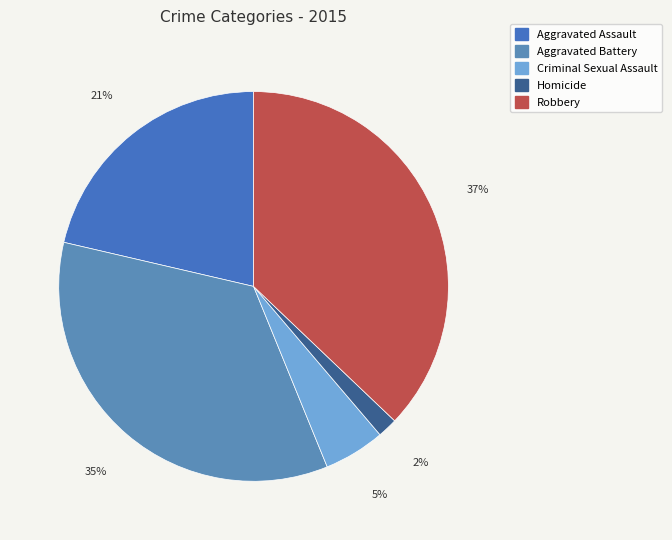

What percentage is the Aggravated Assault slice, to the nearest percent?

21%